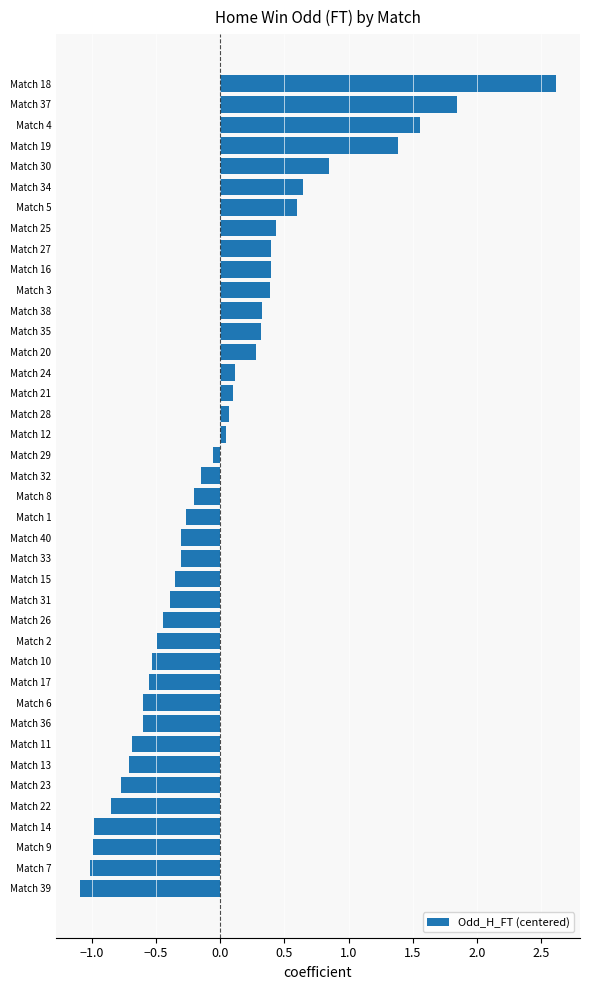

Which has a higher value, Match 7 or Match 11?

Match 11